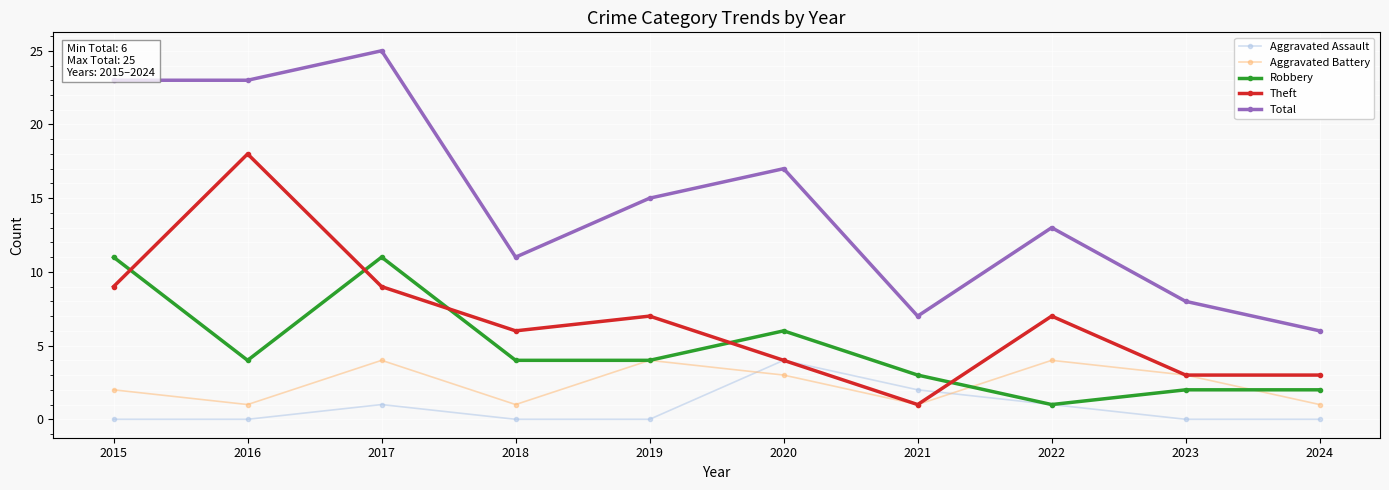

What is the sum of the Theft values at 2017 and 2022?

16